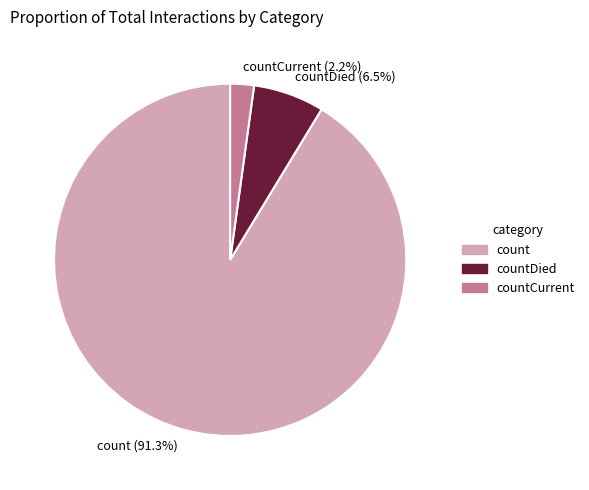

What is the smallest slice in the pie chart?

countCurrent